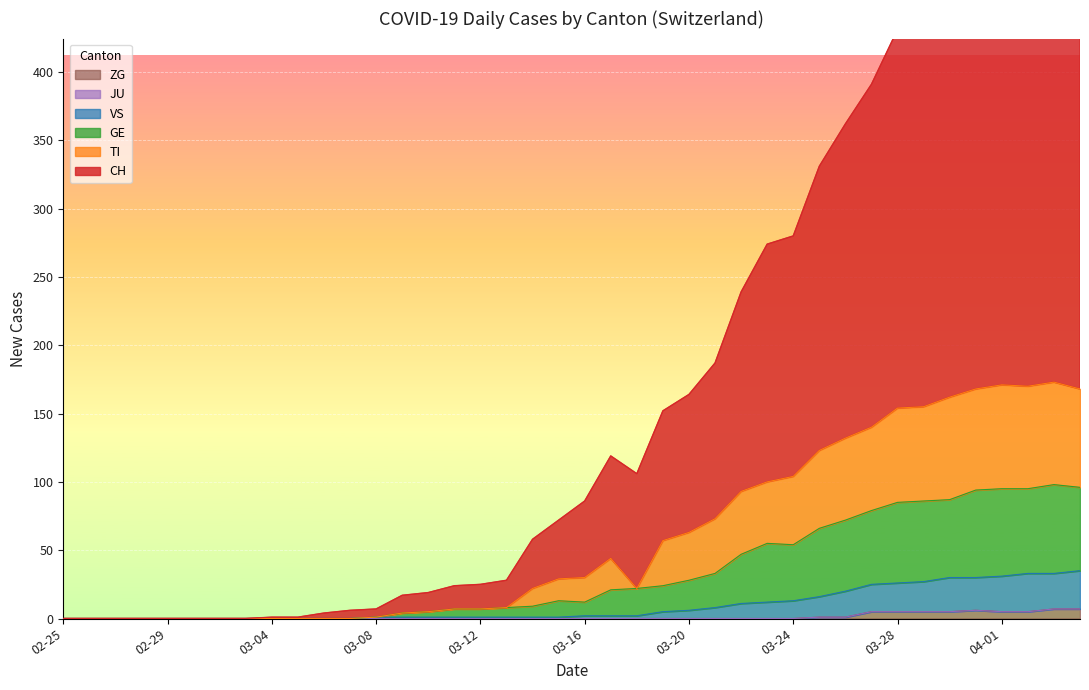

True or false: CH has a value of 0 at 2020-02-28.

True